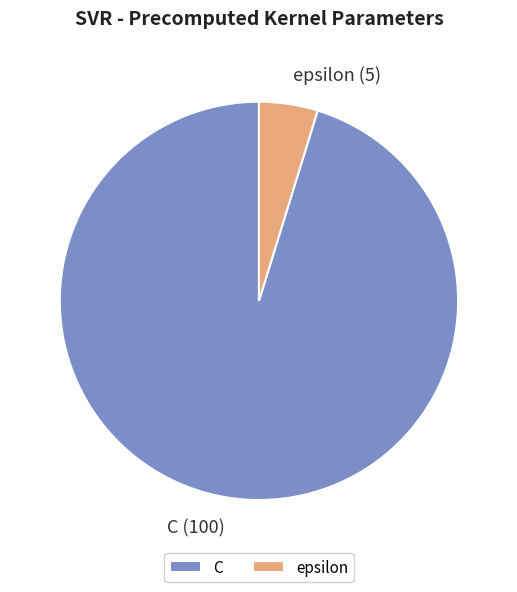

Which slice is the smallest?

epsilon